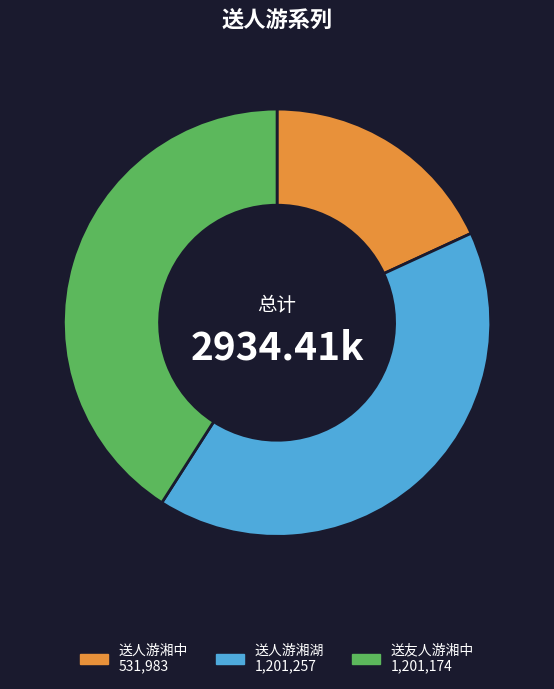

Between 送人游湘中 531,983 and 送友人游湘中 1,201,174, which is larger?

送友人游湘中 1,201,174